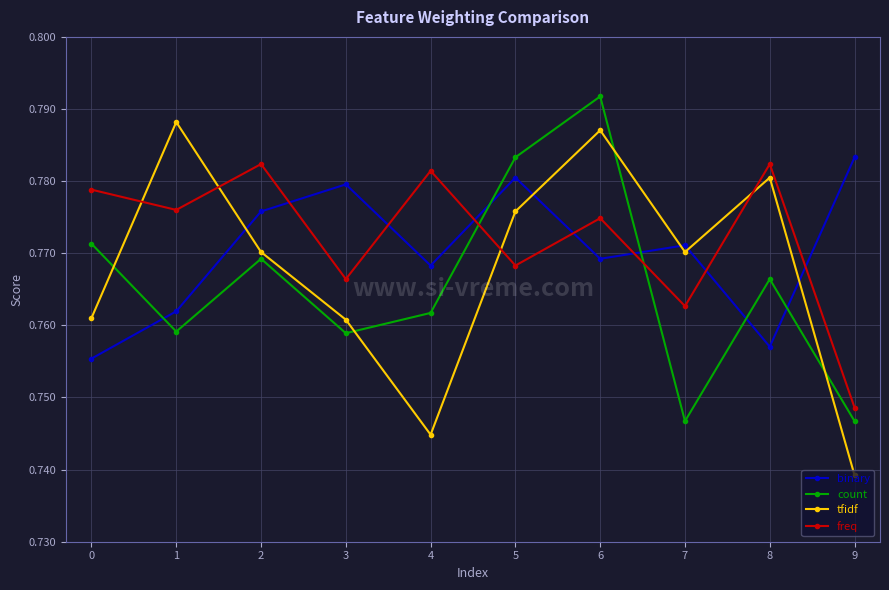

Is it true that count equals 0.2 at 3?

False